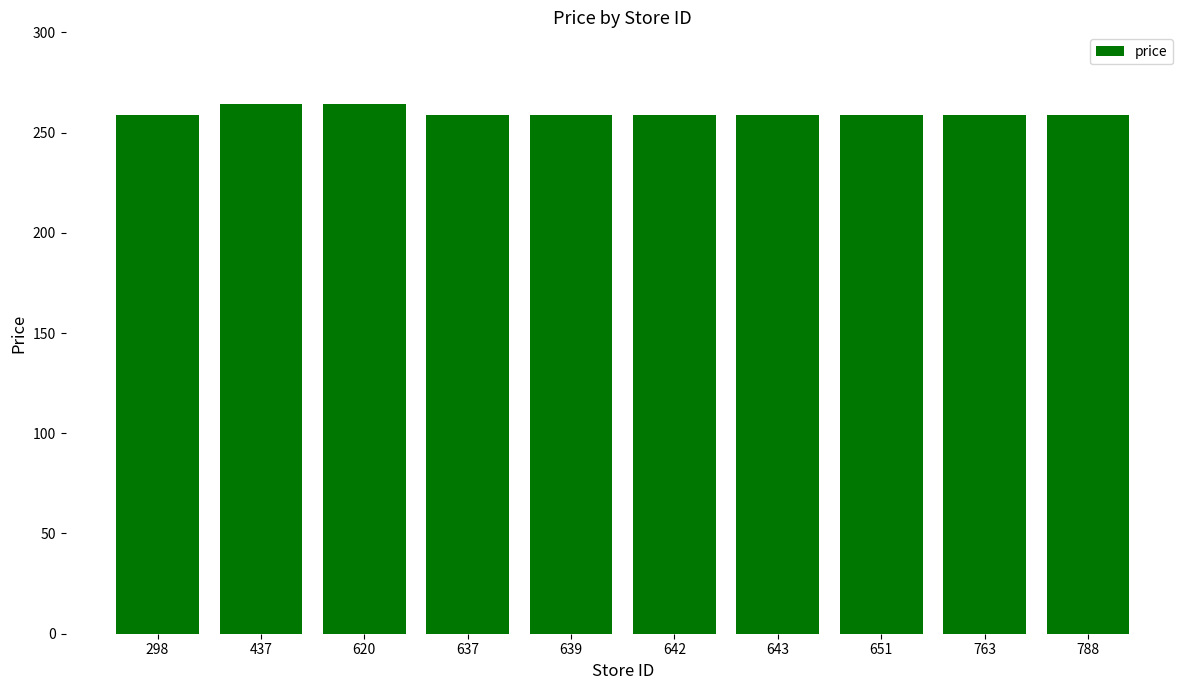

Is it true that the value at 788 is 259.0?

True